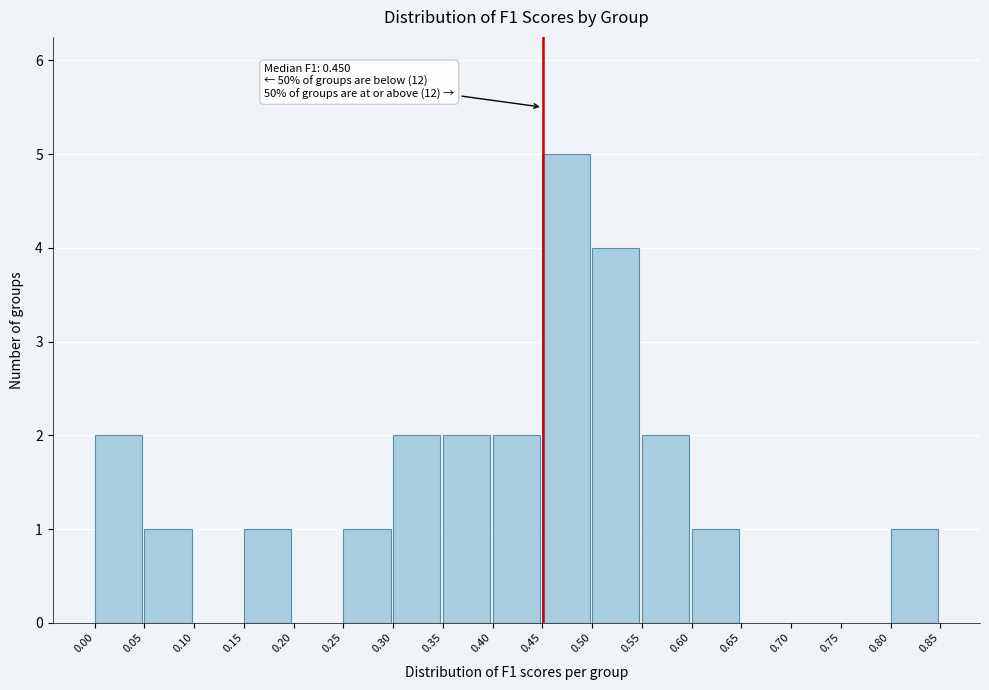

Over which range of the x-axis is the bar tallest?

0.45 to 0.50